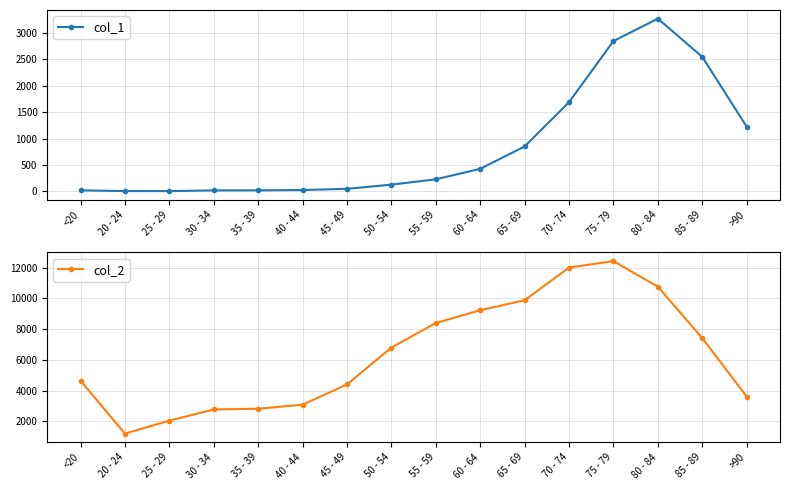

Reading left to right, extract all data points from this chart.

col_1: 18	4	3	17	18	24	47	126	227	426	850	1690	2848	3273	2548	1224
col_2: 4641	1191	2038	2765	2814	3078	4396	6803	8400	9236	9883	12018	12434	10764	7417	3604